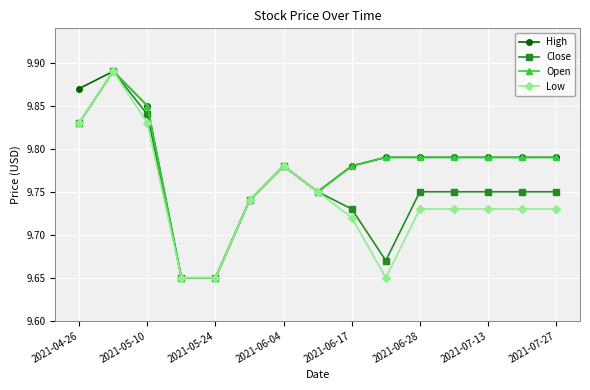

At how many categories does at least one series exceed 9?

15